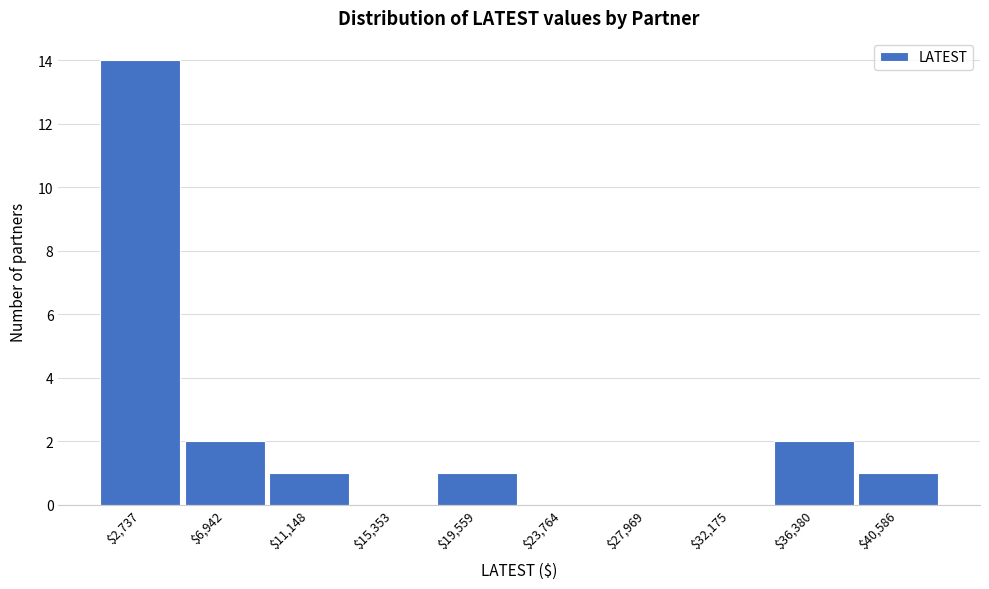

Reading left to right, transcribe this chart: for each bar, give the range it covers on the x-axis and its height. Neither the bar edges nor the heights are printed on the chart, so give them approximately, as read against the axes.

500 to 5000: 14
5000 to 9000: 2
9000 to 13500: 1
13500 to 17500: 0
17500 to 21500: 1
21500 to 26000: 0
26000 to 30000: 0
30000 to 34500: 0
34500 to 38500: 2
38500 to 42500: 1